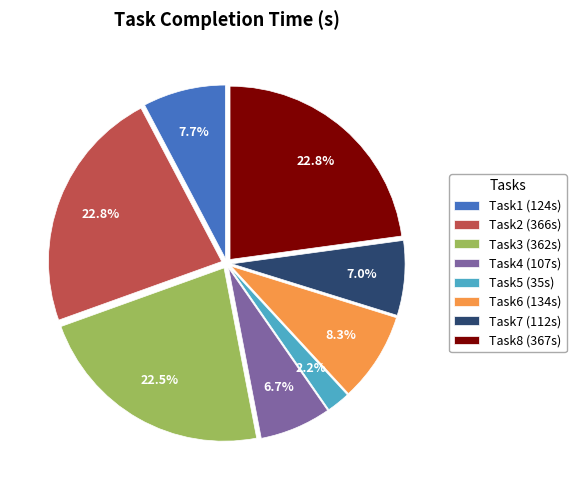

Combined, do Task6 and Task2 account for over 50%?

No